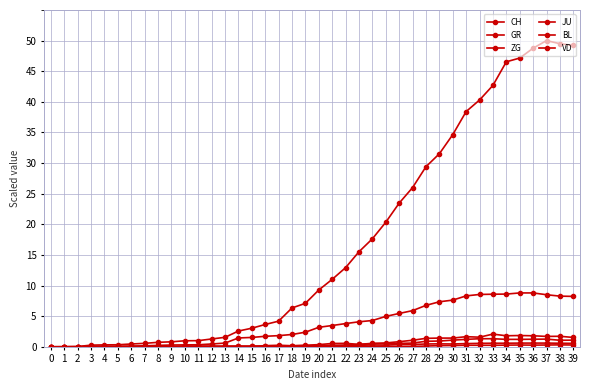

How many data points in VD are above 3?

20